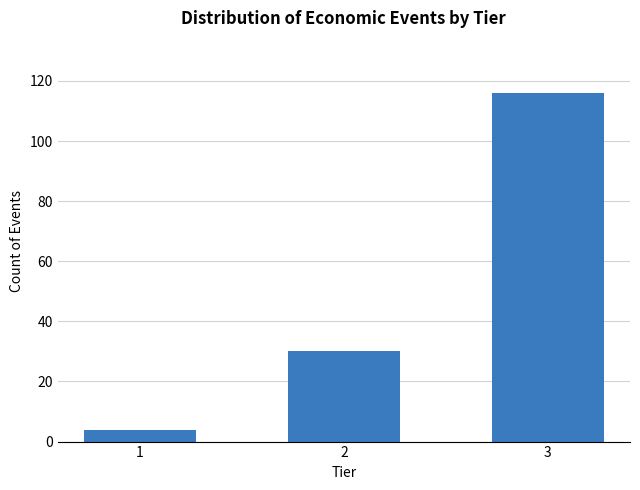

Reading left to right, list all the values displayed in this chart.

1=4	2=30	3=116